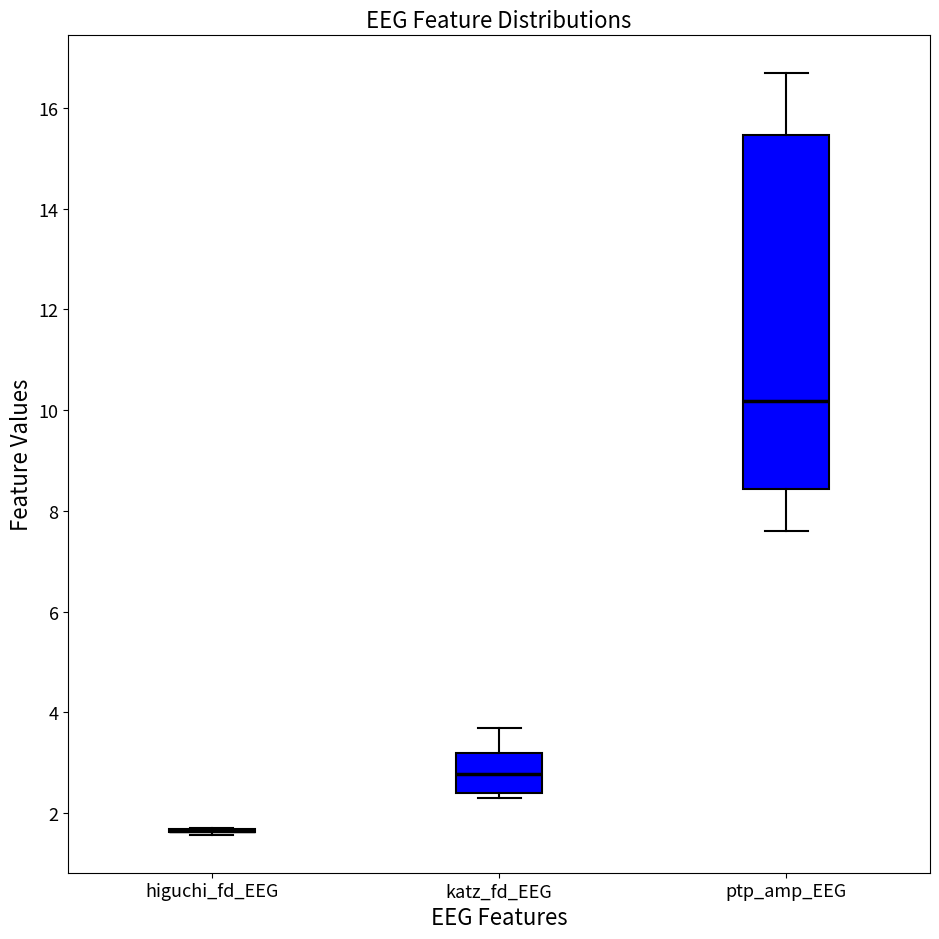

Reading left to right, read every box against the y-axis: the position of its median line, the range the box covers, and the ends of its whiskers. The values are not printed on the chart, so give them approximately, as read against the axis.

higuchi_fd_EEG: box collapsed to a line at 1.6, whiskers 1.6 to 1.8
katz_fd_EEG: median 2.8, box 2.4 to 3.2, whiskers 2.2 to 3.6
ptp_amp_EEG: median 10.2, box 8.4 to 15.4, whiskers 7.6 to 16.6